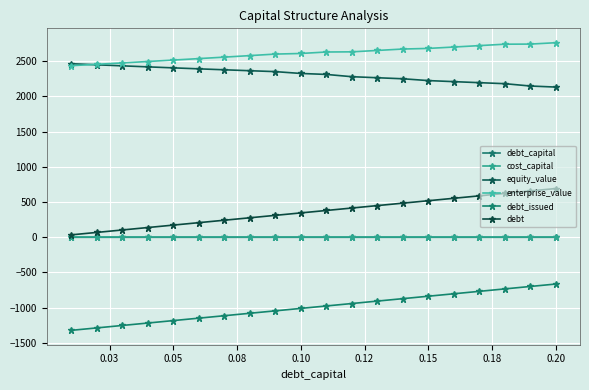

How many data points does each series have?

20